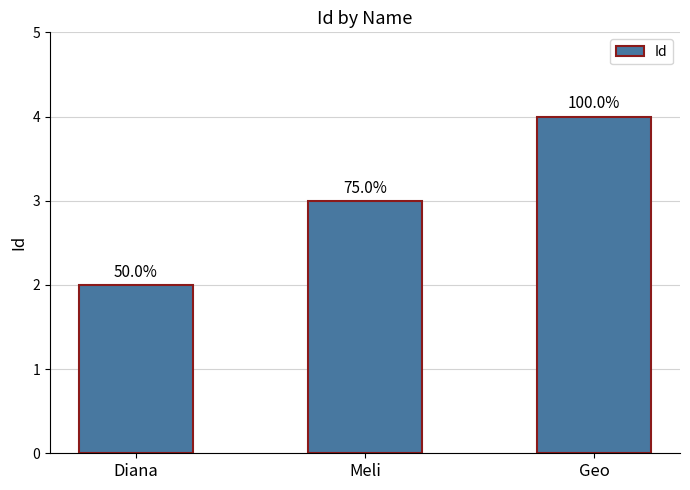

Are the bars horizontal?

No